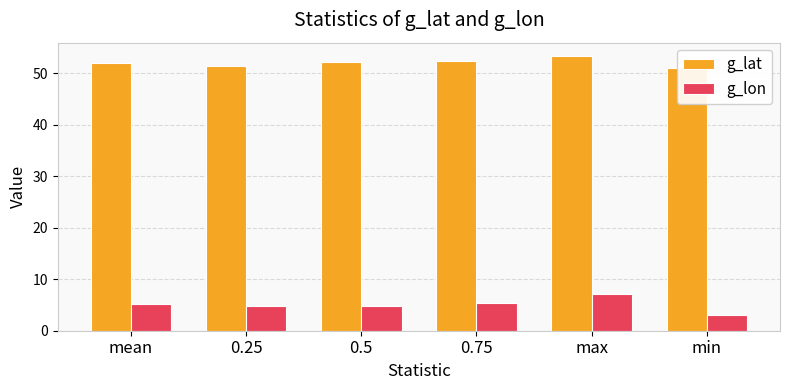

How many values in the g_lat series are below 52?

3